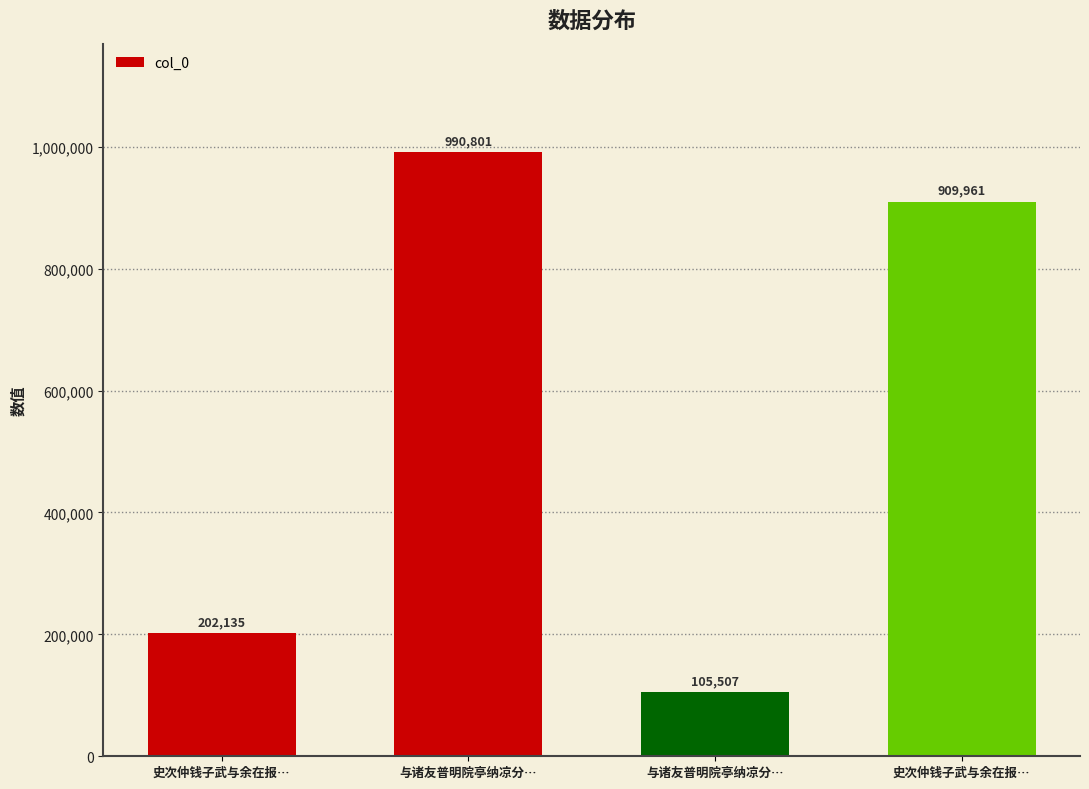

Is it true that the value at 史次仲钱子武与余在报… is 1199942?

False